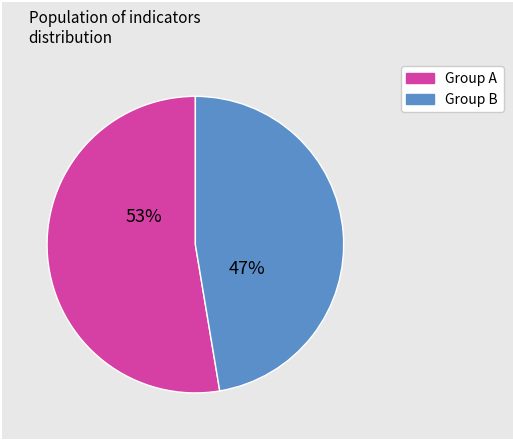

Is there any slice that represents more than half of the pie?

Yes